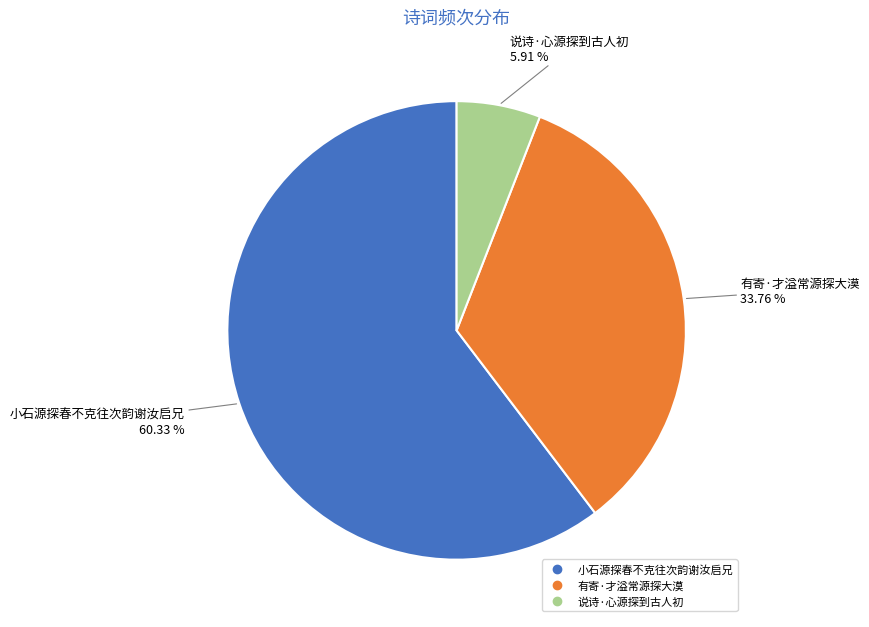

Count the number of slices in the pie.

3